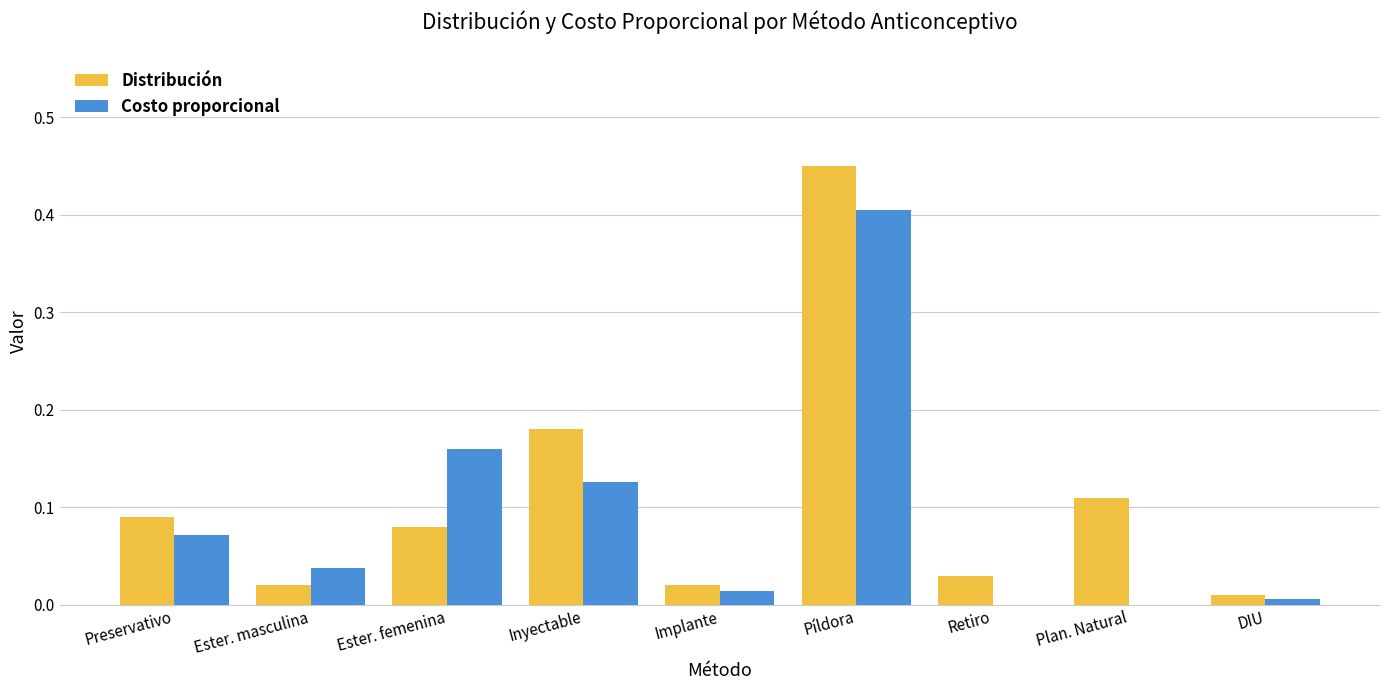

At which category is the sum across all series the highest?

Píldora